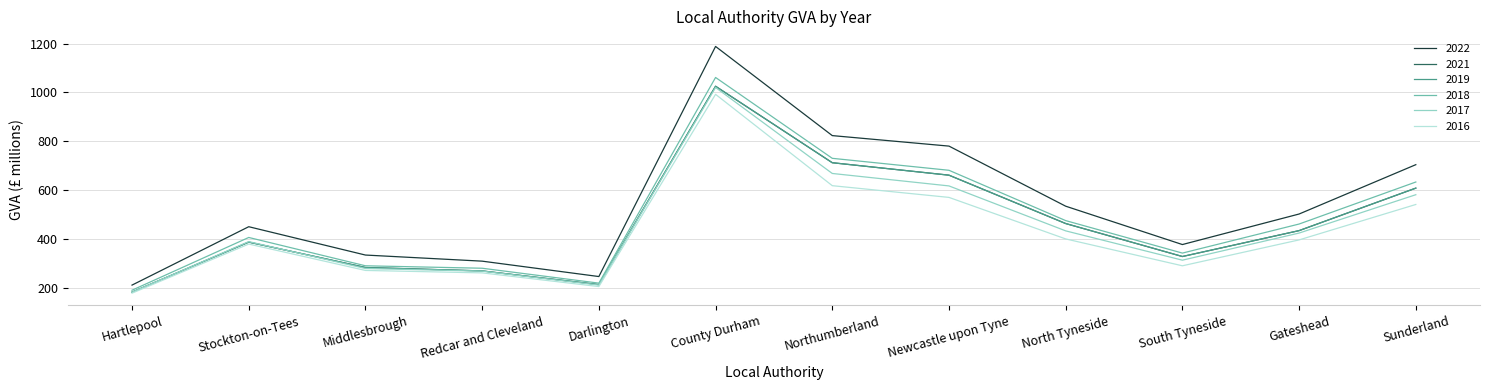

Does the chart have visible grid lines?

Yes